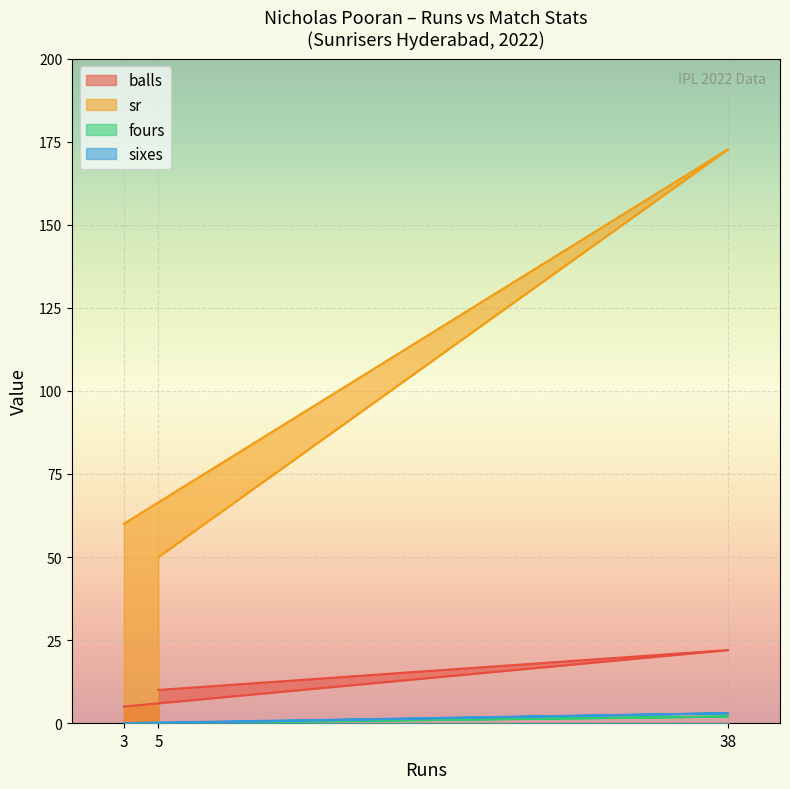

At which label is balls closest to 13?

5